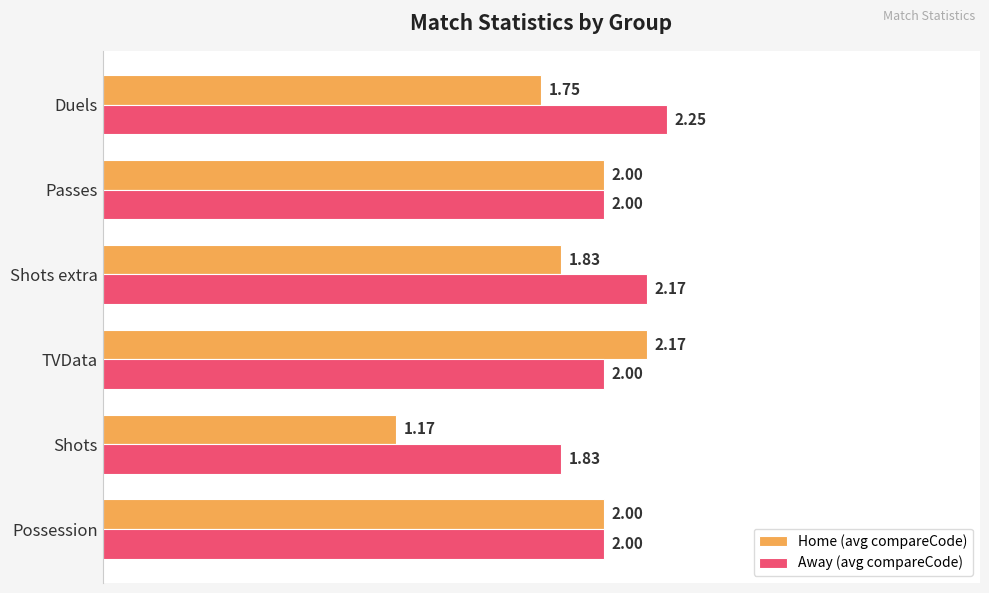

Which series has the widest spread of values?

Home (avg compareCode)